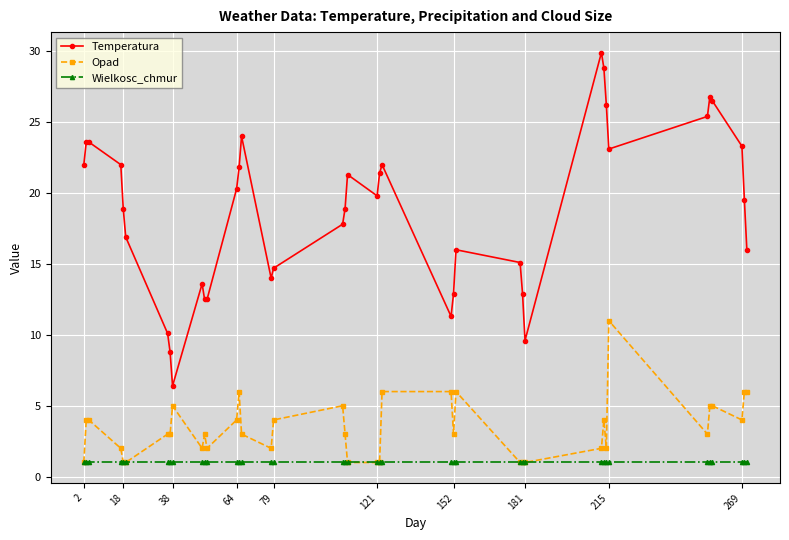

How many data points does each series have?

39